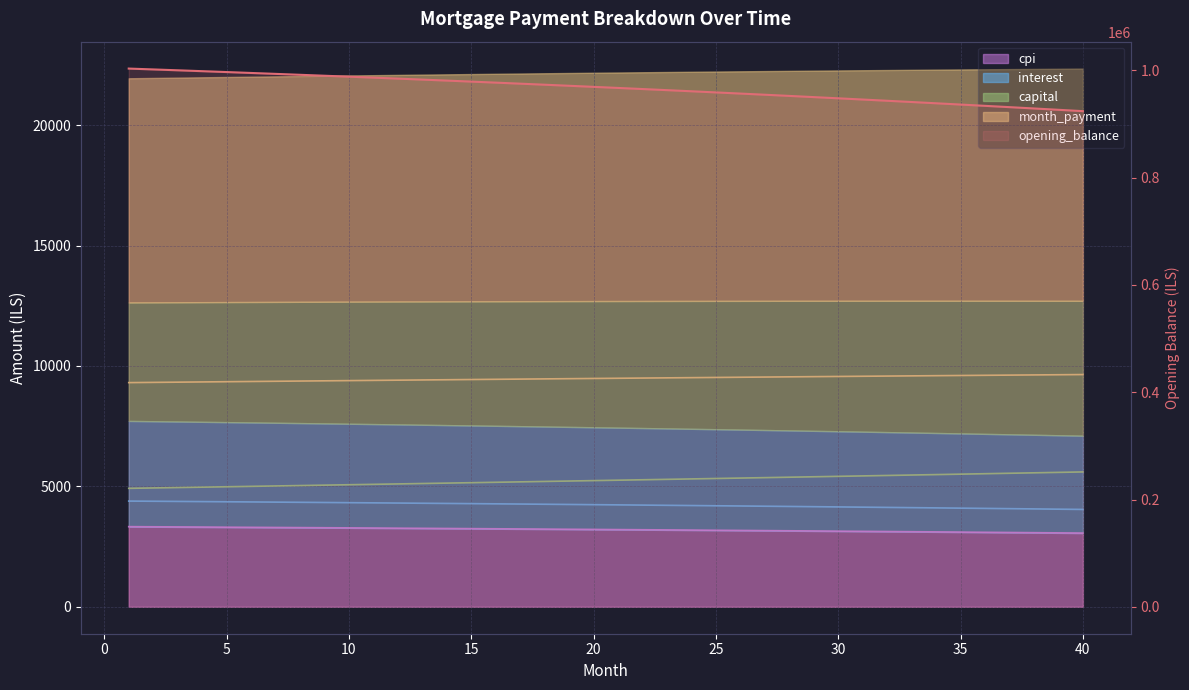

What is the ratio of the value at 20 to the value at 25?

1.0